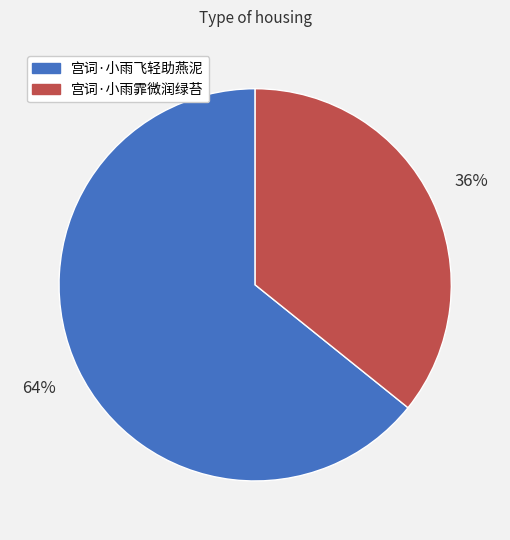

Is there a majority slice in this chart?

Yes